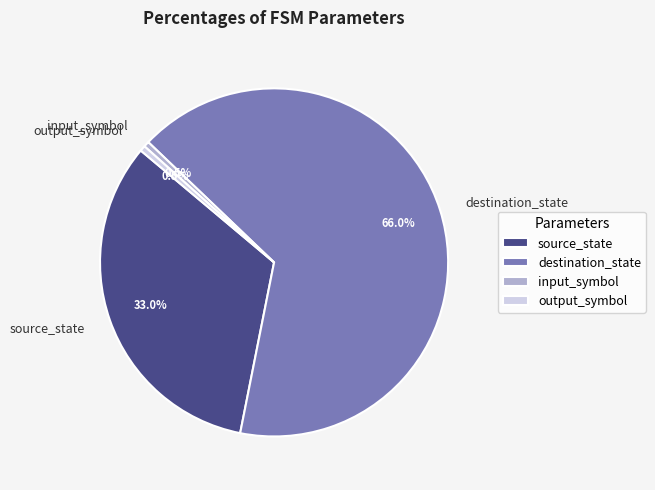

Which has a higher value, source_state or input_symbol?

source_state